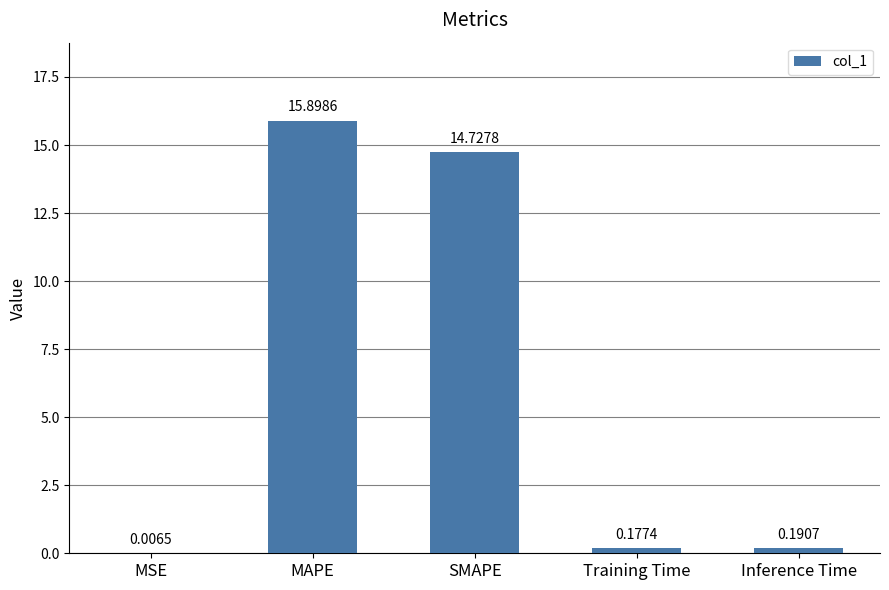

What is the sum of the values at MAPE and SMAPE?

30.6